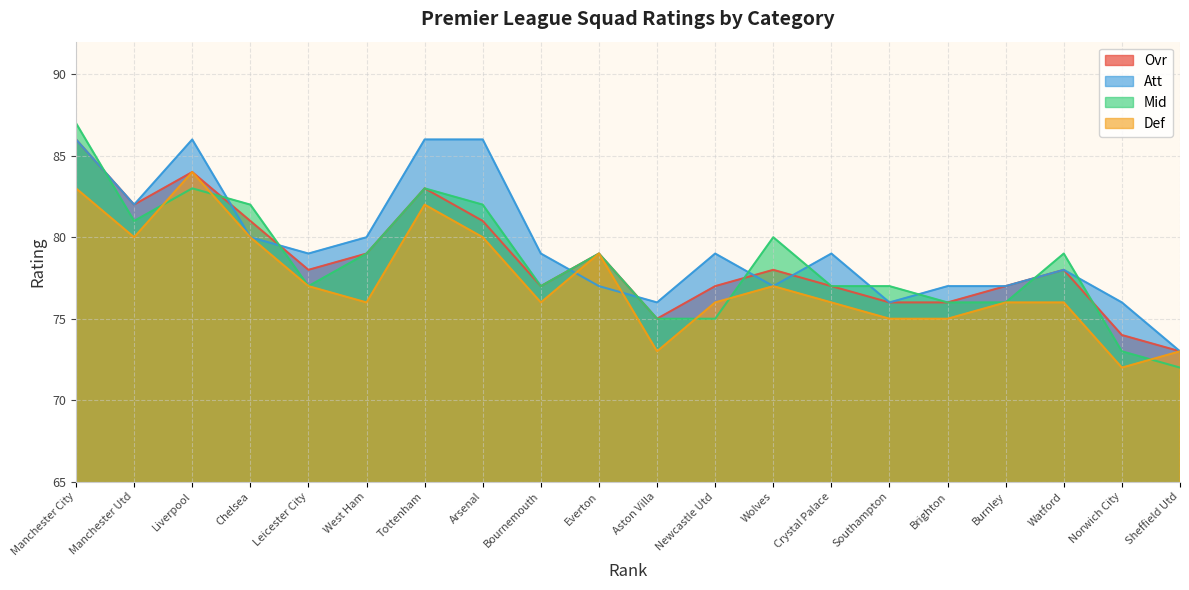

Reading left to right, extract all data points from this chart.

Ovr: 86	82	84	81	78	79	83	81	77	79	75	77	78	77	76	76	77	78	74	73
Att: 86	82	86	80	79	80	86	86	79	77	76	79	77	79	76	77	77	78	76	73
Mid: 87	81	83	82	77	79	83	82	77	79	75	75	80	77	77	76	76	79	73	72
Def: 83	80	84	80	77	76	82	80	76	79	73	76	77	76	75	75	76	76	72	73